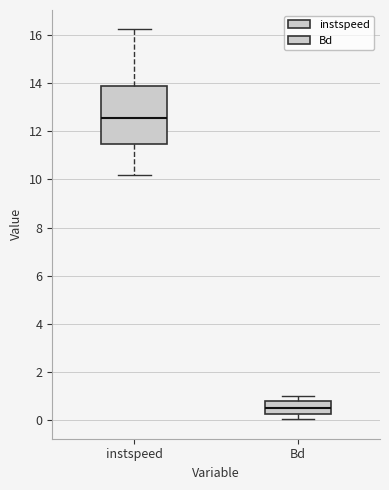

Reading left to right, read every box against the y-axis: the position of its median line, the range the box covers, and the ends of its whiskers. The values are not printed on the chart, so give them approximately, as read against the axis.

instspeed: median 12.6, box 11.4 to 13.8, whiskers 10.2 to 16.2
Bd: median 0.6, box 0.2 to 0.8, whiskers 0.0 to 1.0